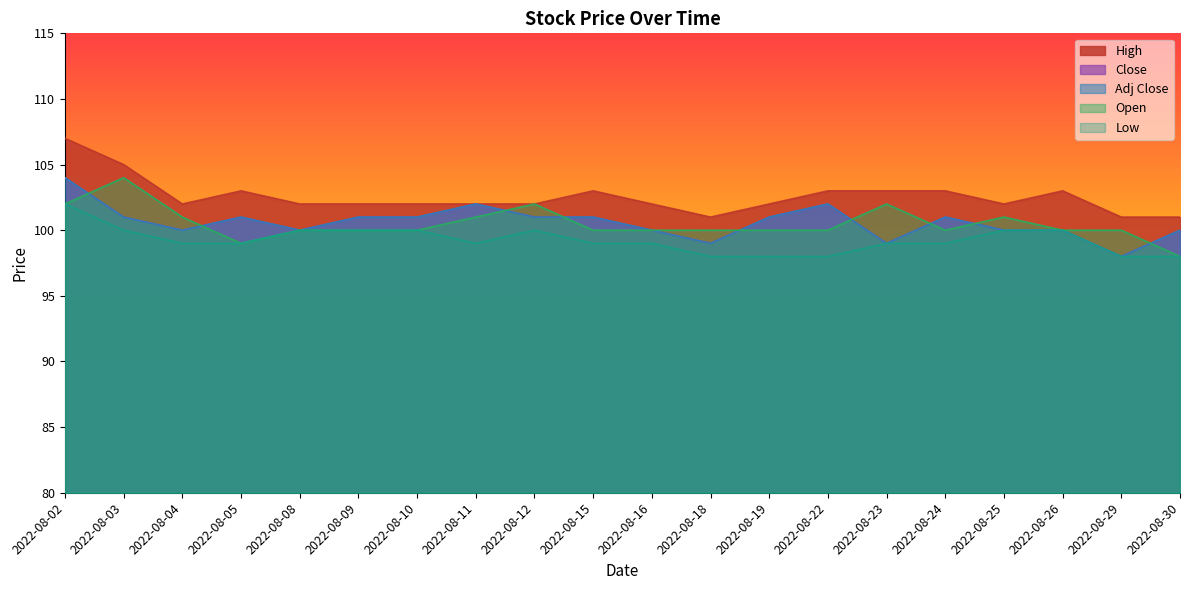

At how many categories does at least one series exceed 103?

2